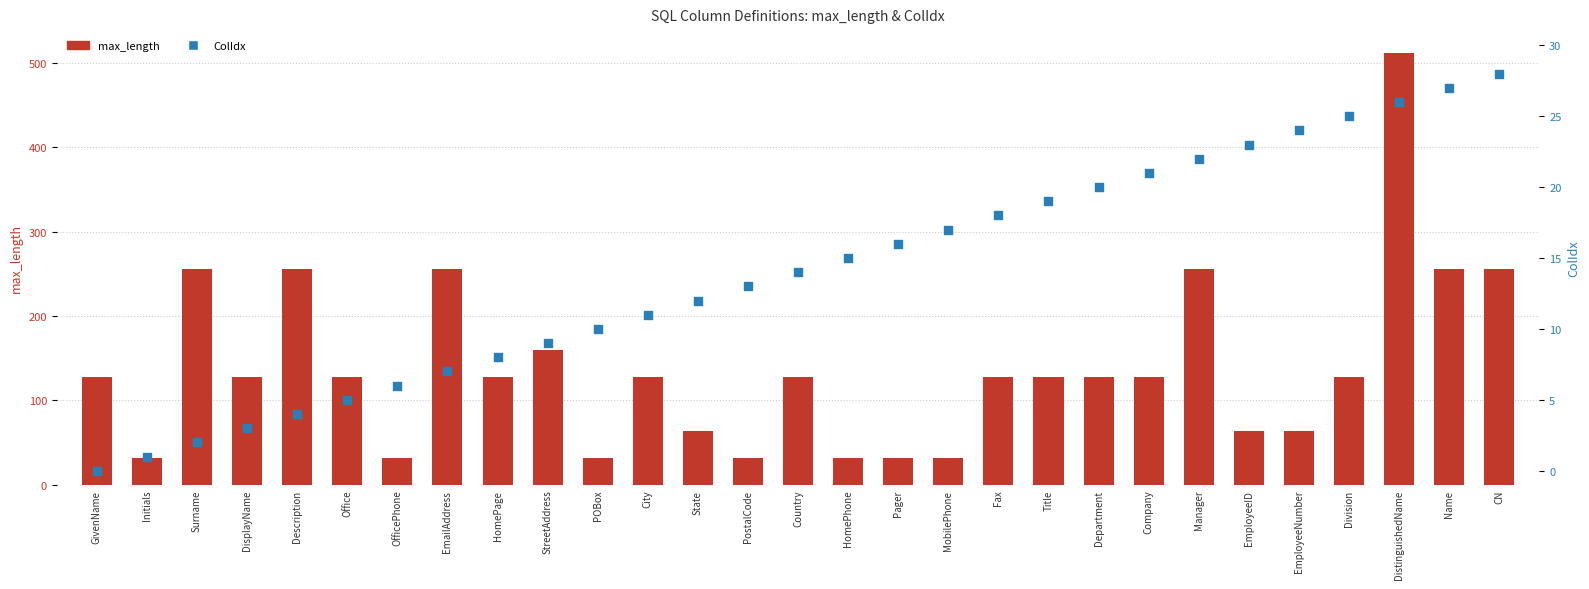

Which series has the largest total across all categories?

max_length